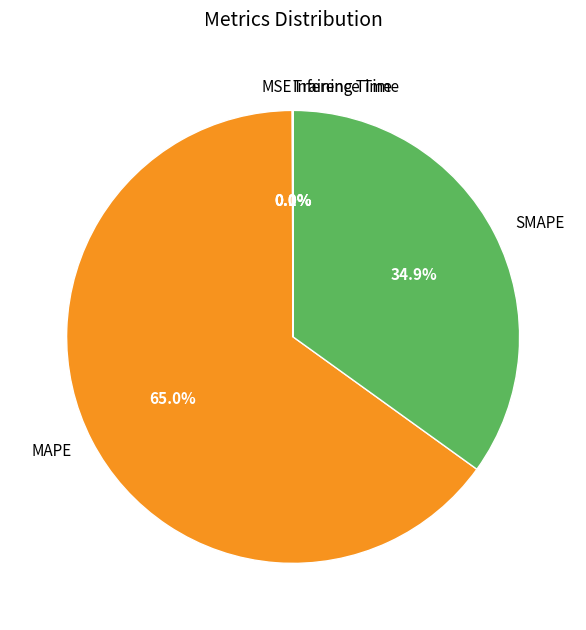

Is there a majority slice in this chart?

Yes